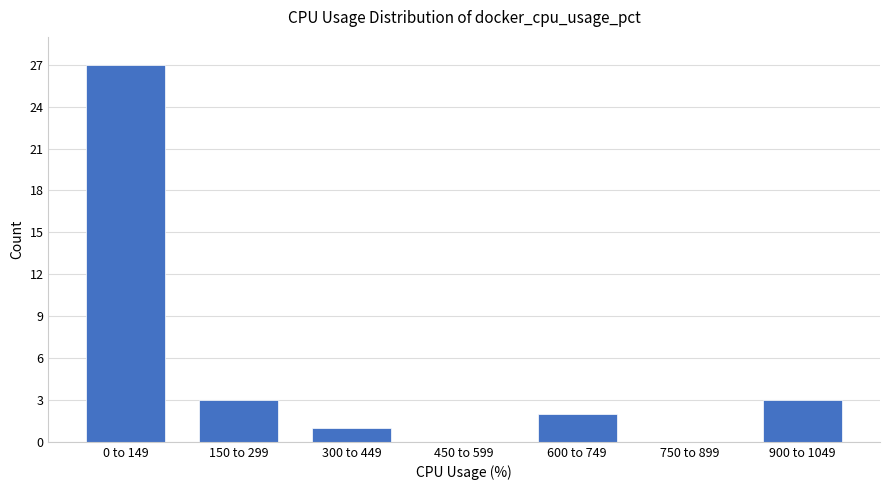

Reading right to left, list all the values displayed in this chart.

900 to 1049=3	750 to 899=0	600 to 749=2	450 to 599=0	300 to 449=1	150 to 299=3	0 to 149=27